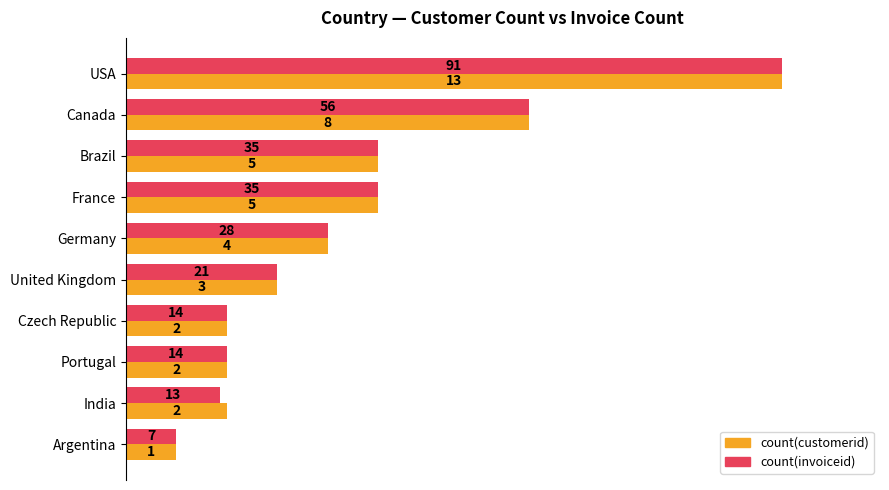

What are all the series names shown in the legend?

count(customerid), count(invoiceid)